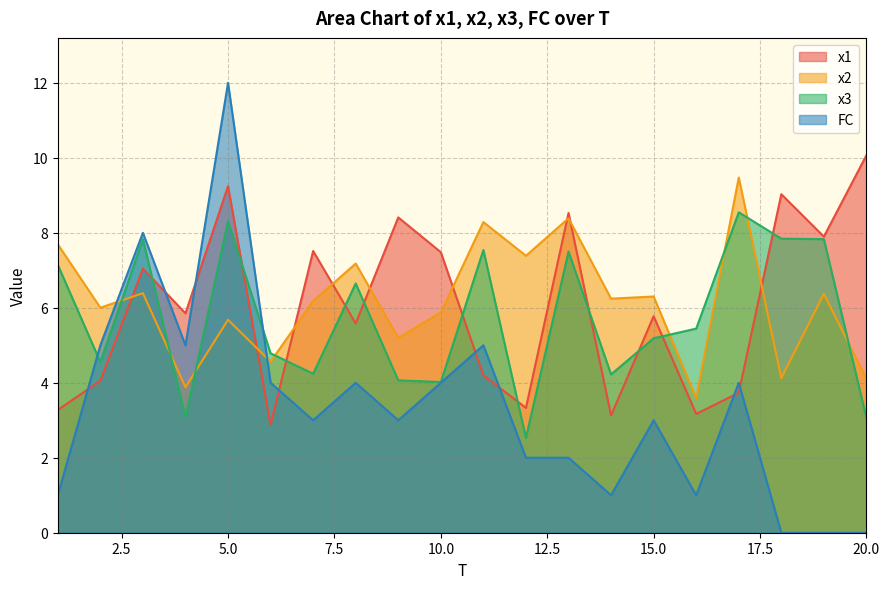

Which category has the lowest value in the x3 series?

12